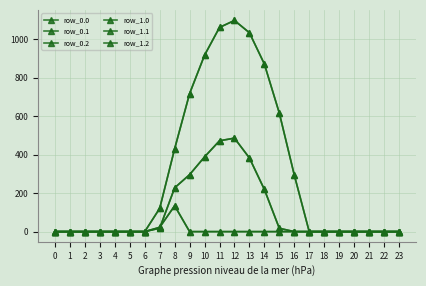

How many values in the row_0.0 series exceed 0?

10